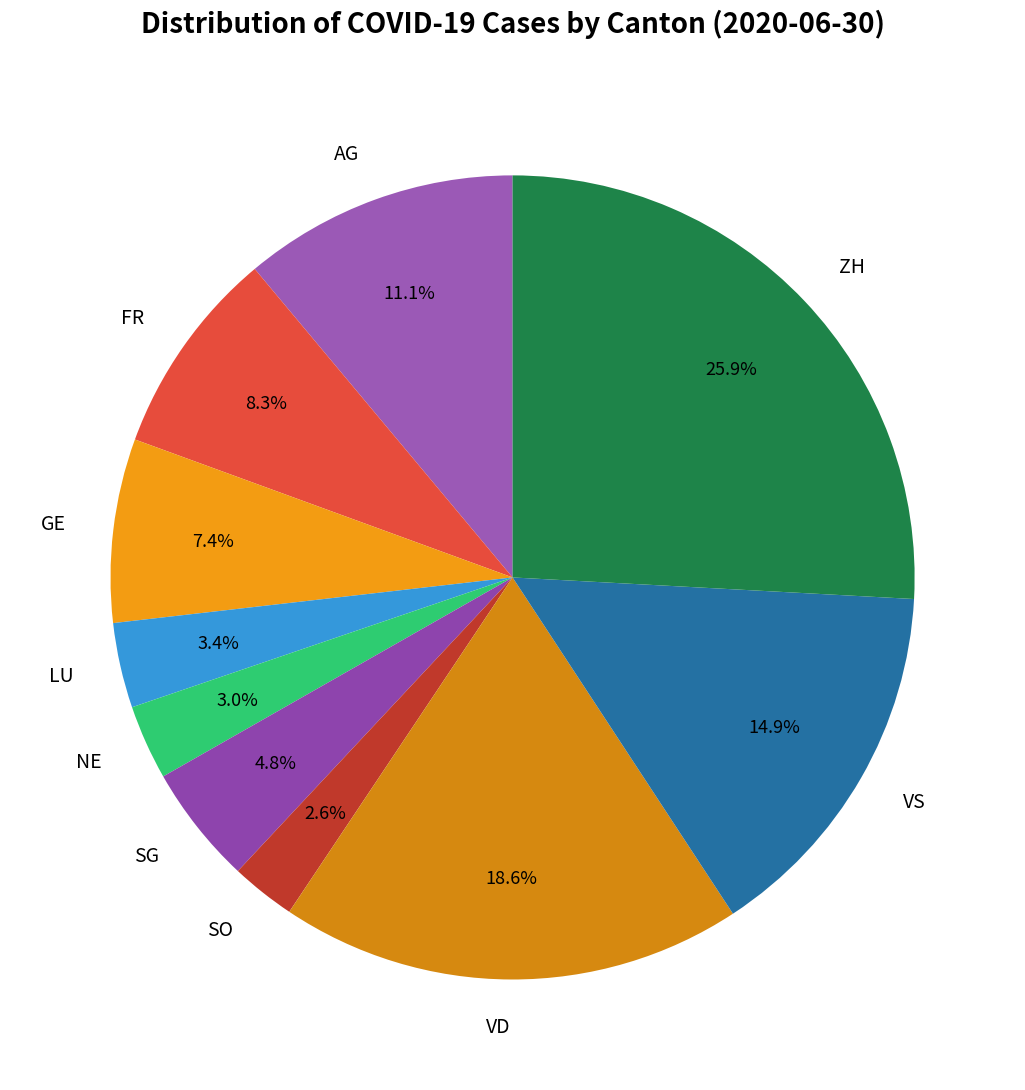

Combined, what portion of the pie is GE and VD?

26.0%